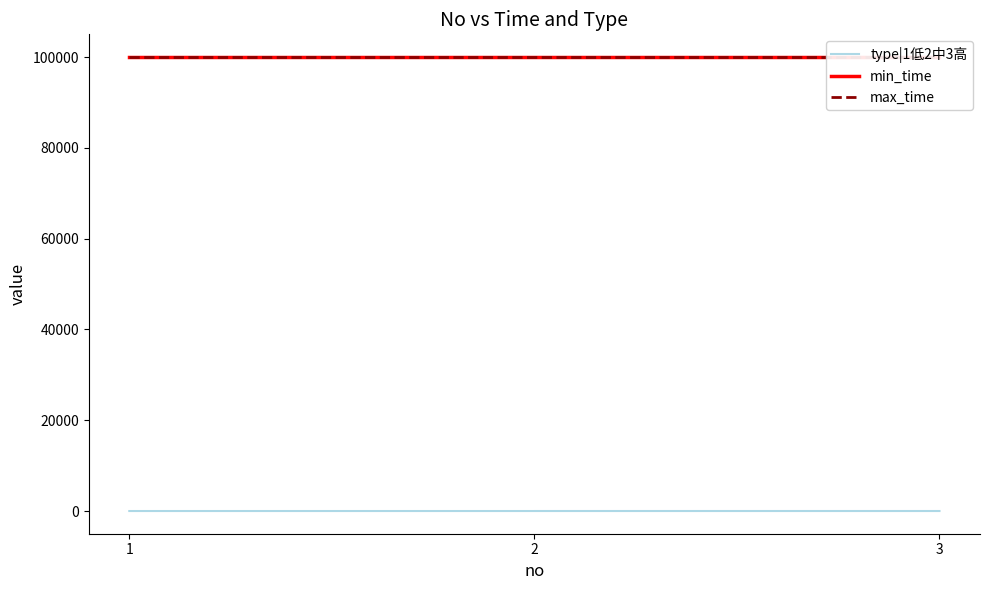

What is the value of the max_time point at the 3rd from the left?

99999